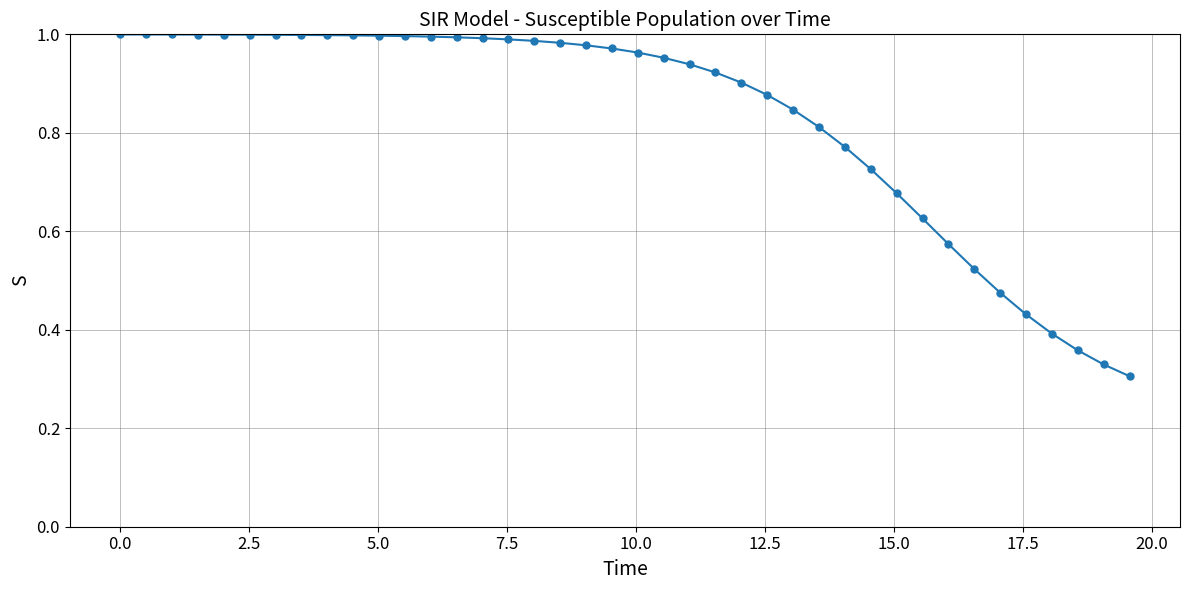

What is the sum of all values?

33.3